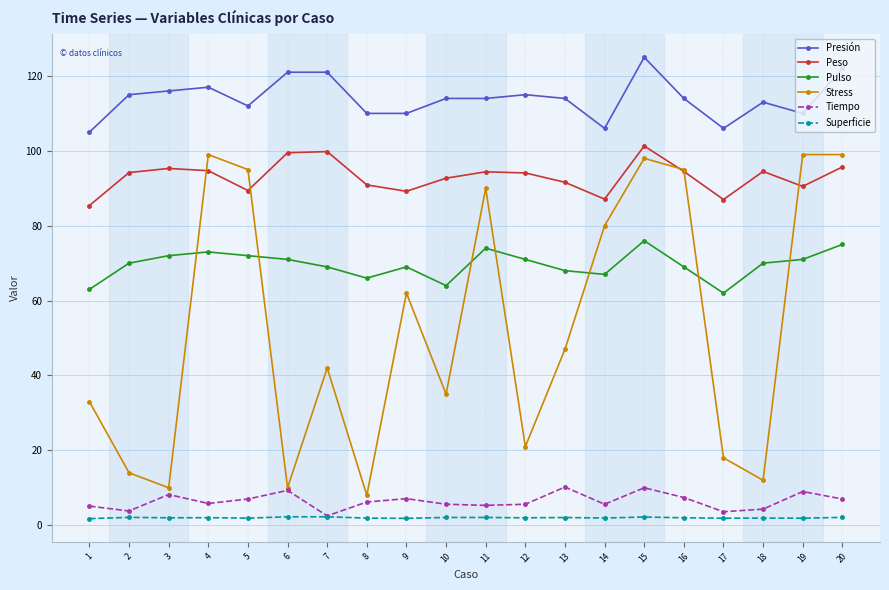

At which label does Stress first exceed 47?

4